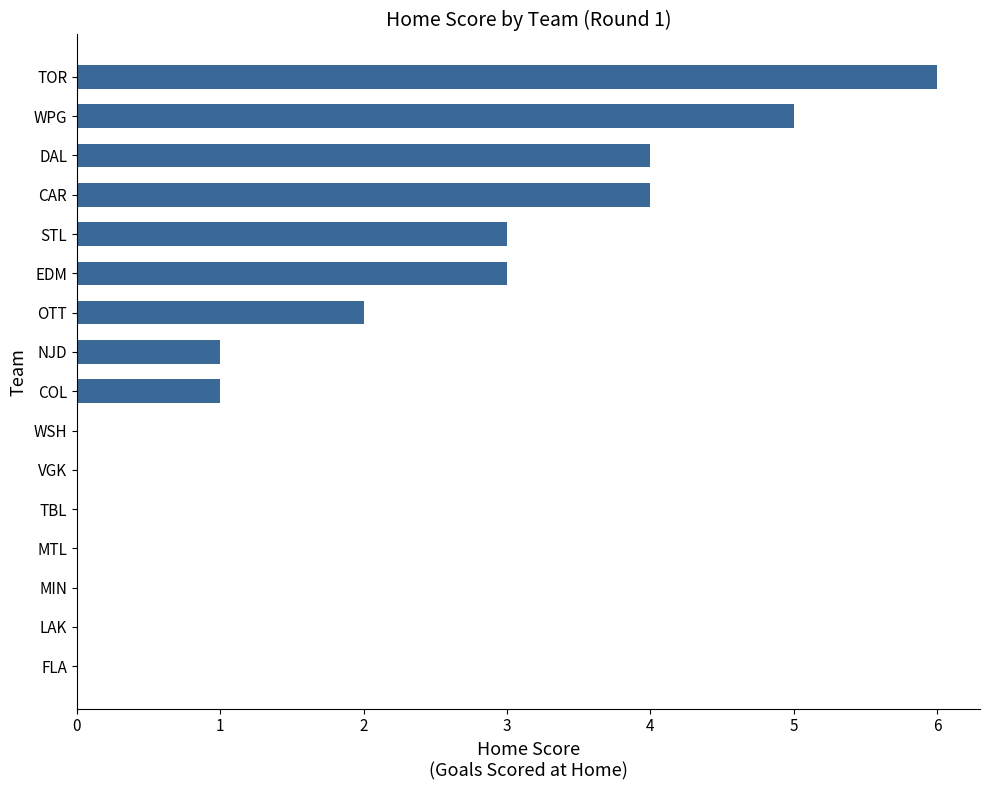

Is it true that the value at OTT is 3?

False